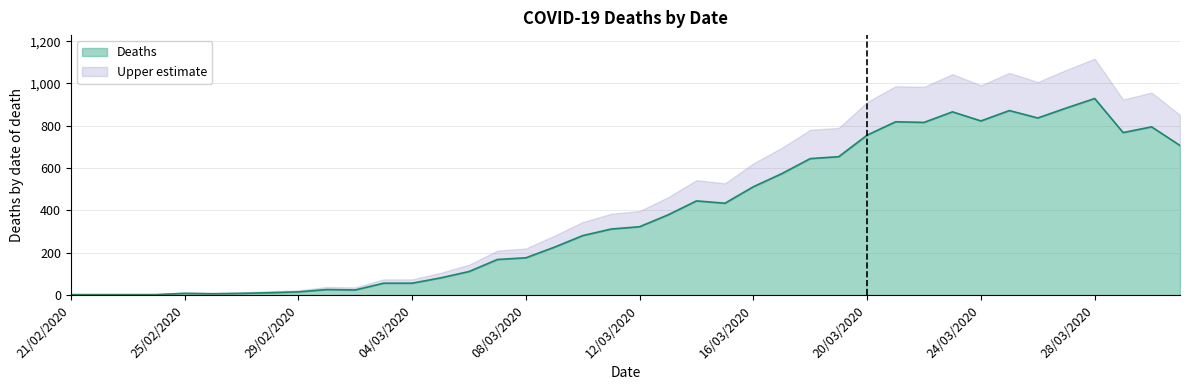

List the labels in order of value, smallest first.

21/02/2020, 22/02/2020, 23/02/2020, 24/02/2020, 26/02/2020, 25/02/2020, 27/02/2020, 28/02/2020, 29/02/2020, 02/03/2020, 01/03/2020, 03/03/2020, 04/03/2020, 05/03/2020, 06/03/2020, 07/03/2020, 08/03/2020, 09/03/2020, 10/03/2020, 11/03/2020, 12/03/2020, 13/03/2020, 15/03/2020, 14/03/2020, 16/03/2020, 17/03/2020, 18/03/2020, 19/03/2020, 31/03/2020, 20/03/2020, 29/03/2020, 30/03/2020, 22/03/2020, 21/03/2020, 24/03/2020, 26/03/2020, 23/03/2020, 25/03/2020, 27/03/2020, 28/03/2020